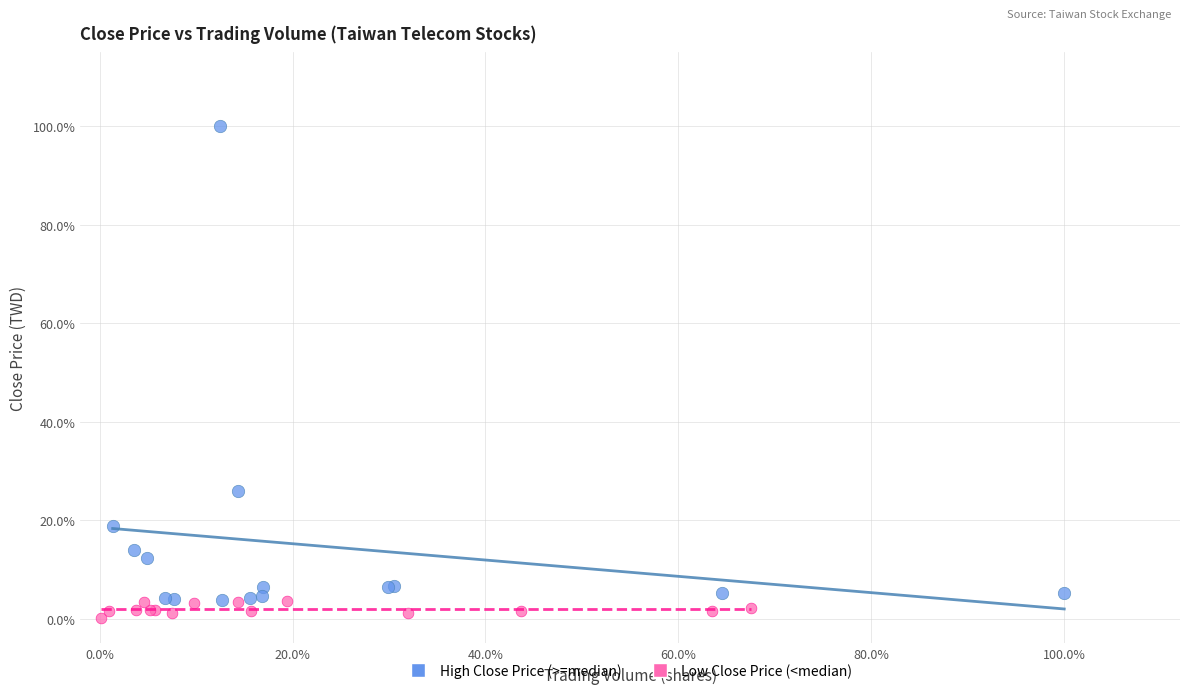

Which series reaches the maximum Y coordinate?

High Close Price (>=median)